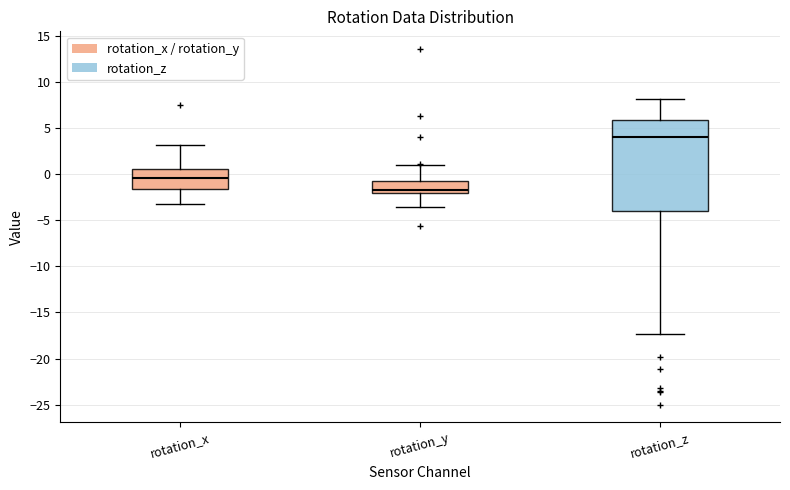

Reading left to right, read every box against the y-axis: the position of its median line, the range the box covers, and the ends of its whiskers. The values are not printed on the chart, so give them approximately, as read against the axis.

rotation_x: median -0.5, box -1.5 to 0.5, whiskers -3.5 to 3.0
rotation_y: median -1.5, box -2.0 to -1.0, whiskers -3.5 to 1.0
rotation_z: median 4.0, box -4.0 to 6.0, whiskers -17.5 to 8.0